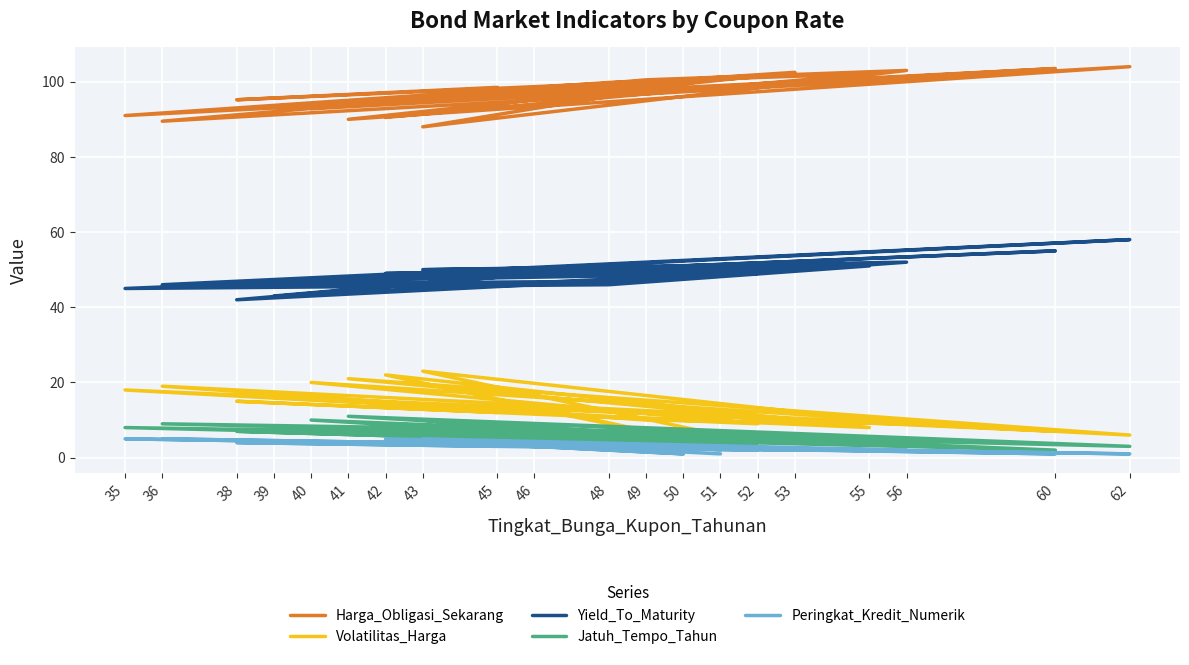

True or false: Yield_To_Maturity and Jatuh_Tempo_Tahun cross at least once.

False